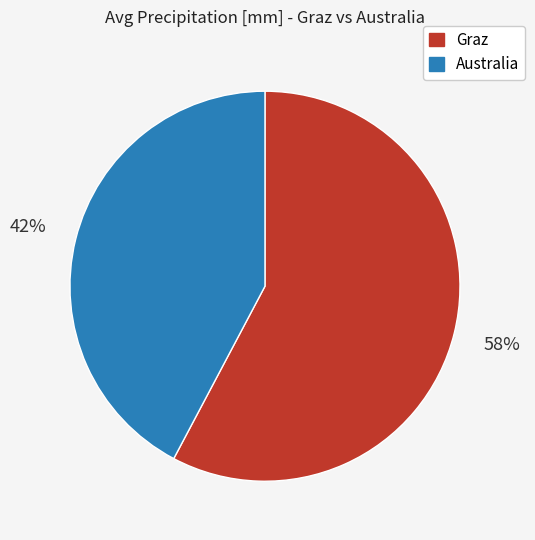

How many segments does this pie chart have?

2